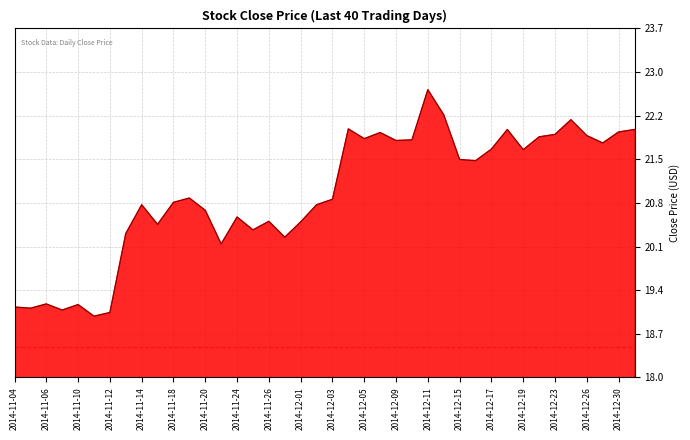

What is the average value?

21.0